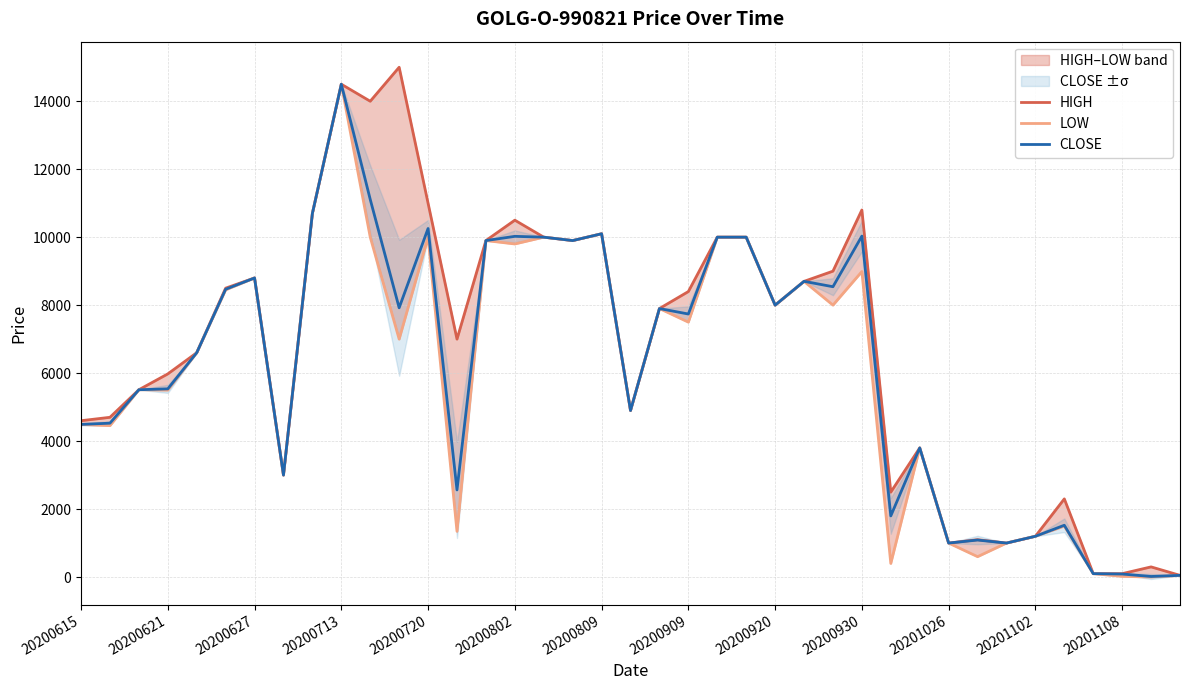

What is the highest value of the CLOSE series?

14500